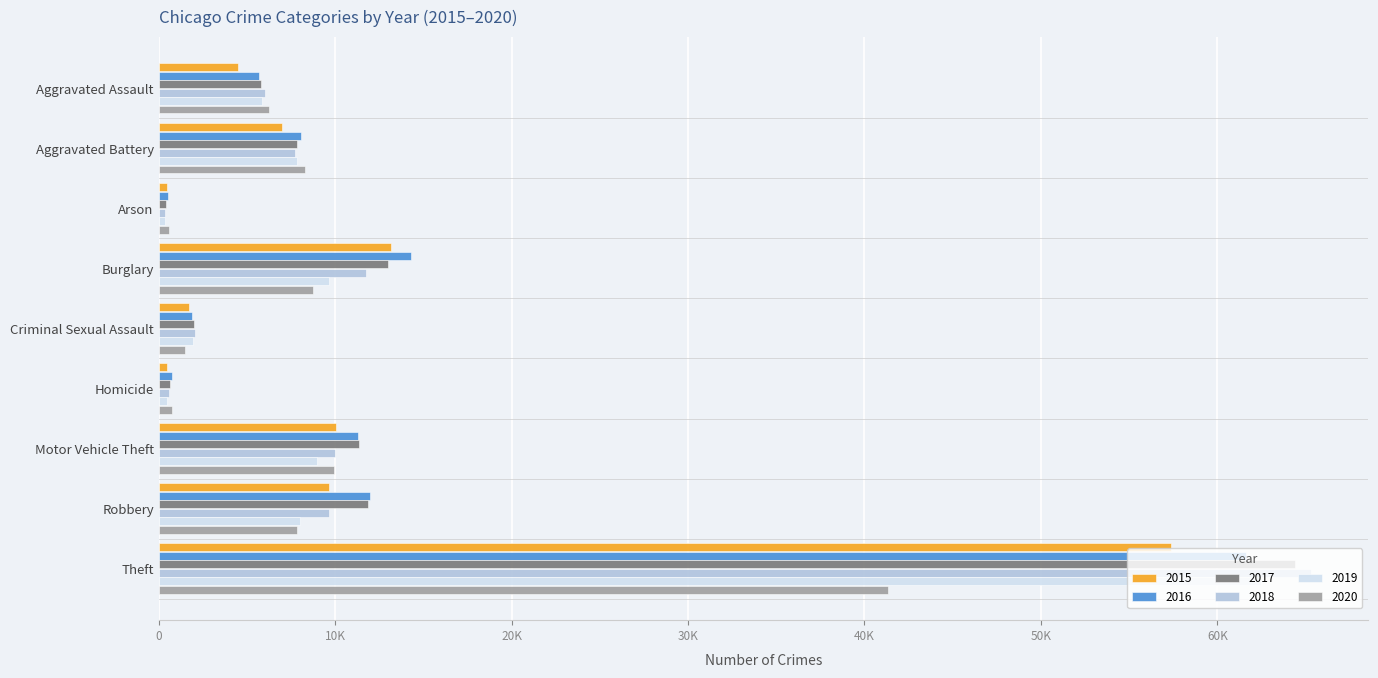

Which has a higher value, Motor Vehicle Theft or Theft?

Theft